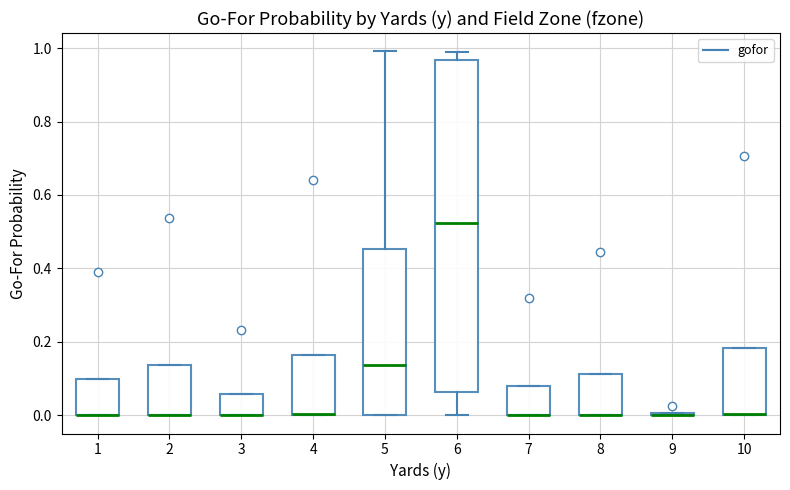

Reading left to right, transcribe this box plot: for each box, give where its median line is, the range the box spans, and where its two whiskers end, as read against the y-axis. The values are not printed on the chart, so give them approximately, as read against the axis.

1: median 0.00 (drawn on the box's lower edge), box 0.00 to 0.10, whiskers 0.00 to 0.10
2: median 0.00 (drawn on the box's lower edge), box 0.00 to 0.14, whiskers 0.00 to 0.14
3: median 0.00 (drawn on the box's lower edge), box 0.00 to 0.06, whiskers 0.00 to 0.06
4: median 0.00 (drawn on the box's lower edge), box 0.00 to 0.16, whiskers 0.00 to 0.16
5: median 0.14, box 0.00 to 0.46, whiskers 0.00 to 1.00
6: median 0.52, box 0.06 to 0.96, whiskers 0.00 to 0.98
7: median 0.00 (drawn on the box's lower edge), box 0.00 to 0.08, whiskers 0.00 to 0.08
8: median 0.00 (drawn on the box's lower edge), box 0.00 to 0.12, whiskers 0.00 to 0.12
9: box collapsed to a line at 0.00, whiskers 0.00 to 0.00
10: median 0.00 (drawn on the box's lower edge), box 0.00 to 0.18, whiskers 0.00 to 0.18